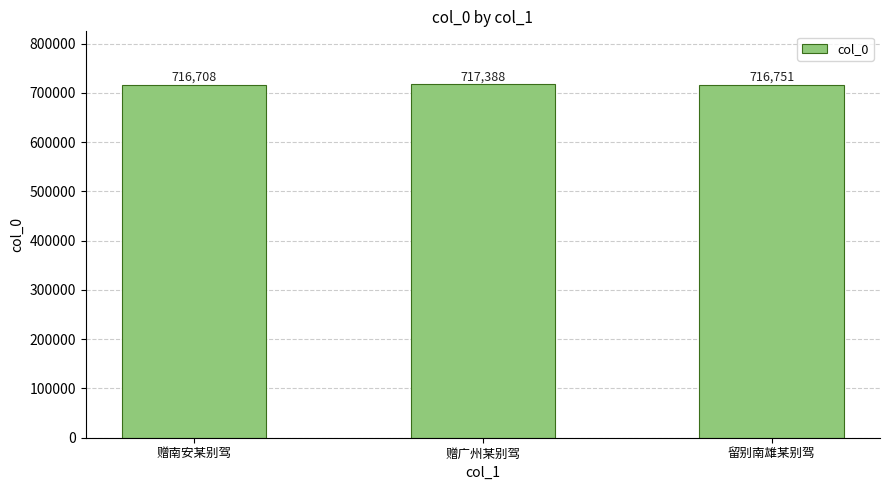

What is the average value?

716949